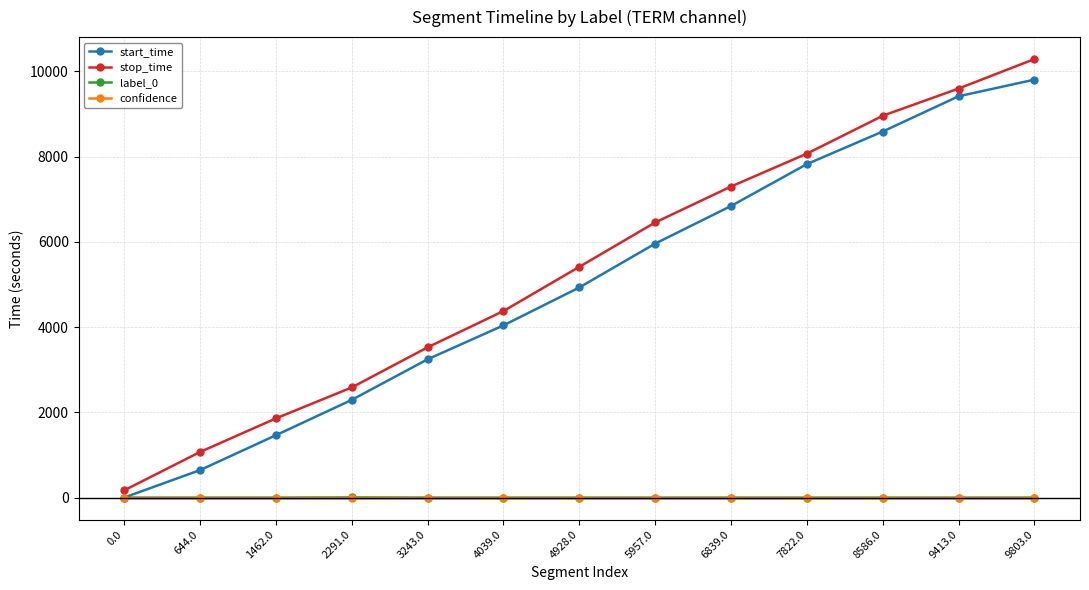

Which series changed the most between 2291.0 and 4928.0?

stop_time